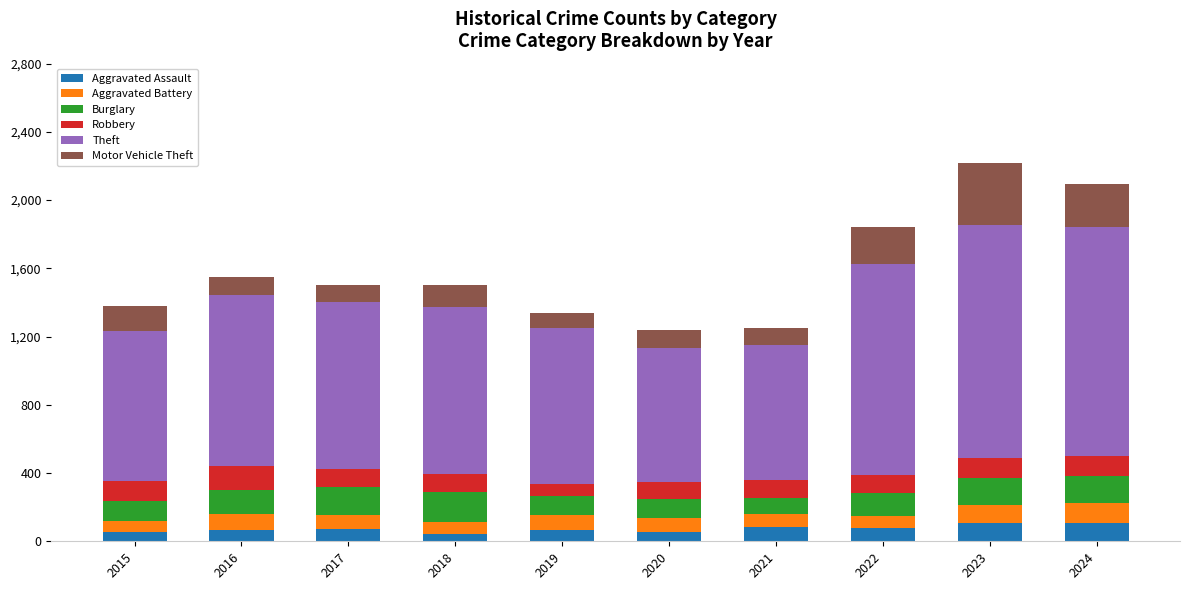

What is the total value across all series at 2020?

1241